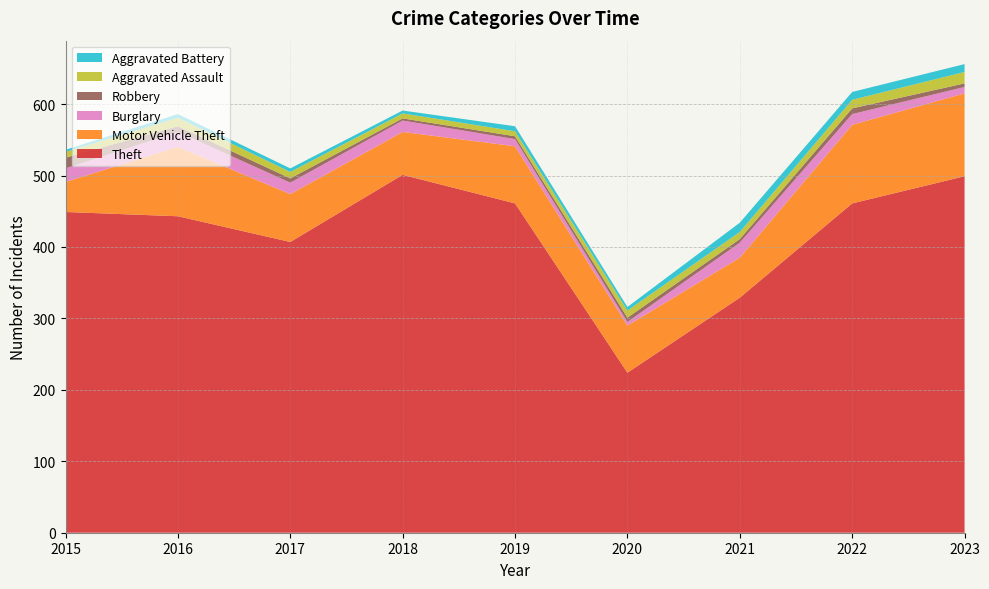

Reading left to right, list all the values displayed in this chart.

Theft: 449	443	407	501	461	224	329	461	499
Motor Vehicle Theft: 42	97	67	60	80	66	56	110	116
Burglary: 19	21	16	16	10	5	21	15	9
Robbery: 15	8	6	3	4	6	5	8	5
Aggravated Assault: 8	12	9	7	7	10	10	12	16
Aggravated Battery: 3	5	5	4	7	5	13	11	11